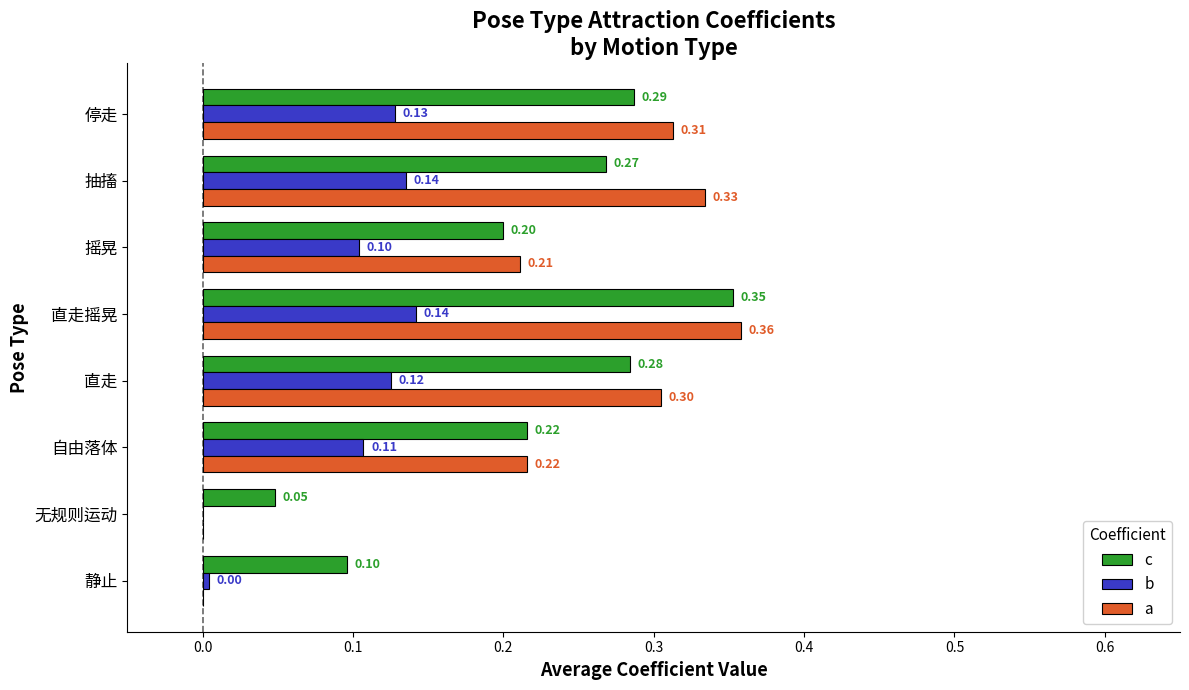

What is the sum of the a values at 无规则运动 and 抽搐?

0.3